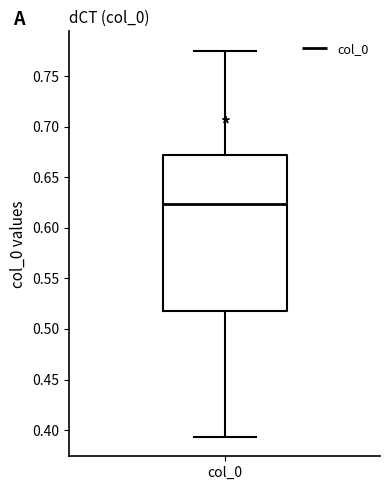

Transcribe this box plot: give where the median line is, the range the box spans, and where the two whiskers end, as read against the y-axis. The values are not printed on the chart, so give them approximately, as read against the axis.

median 0.625, box 0.520 to 0.670, whiskers 0.395 to 0.775